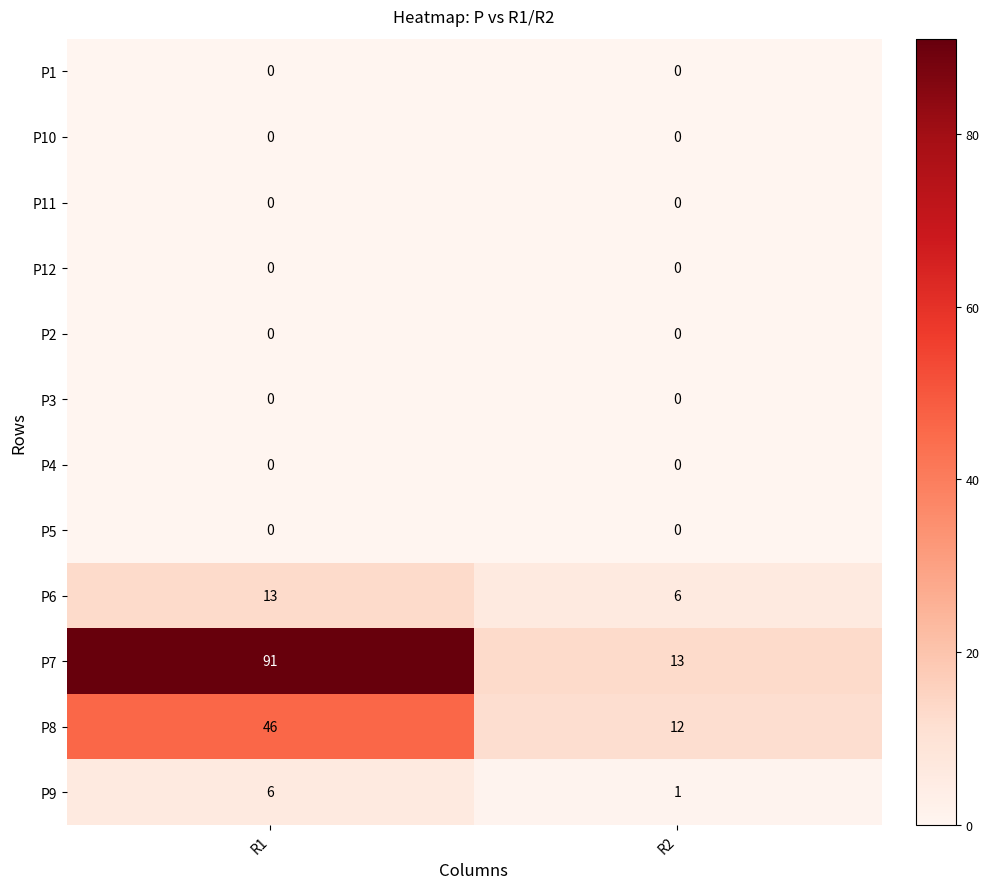

Which series has the largest total across all categories?

P7